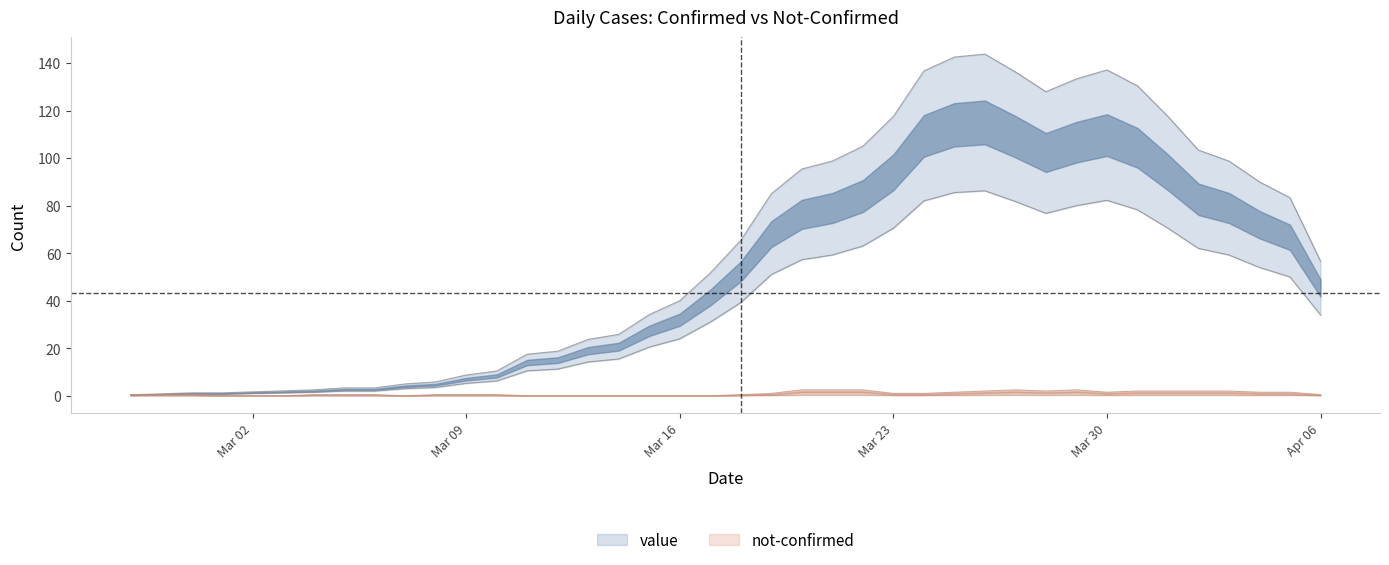

Which category has the lowest value across all series?

2020-02-27